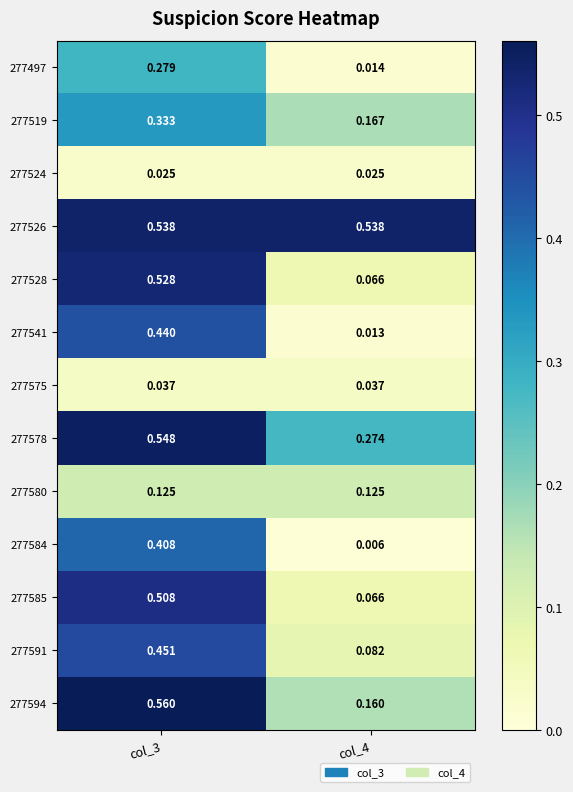

Which series changed the most between col_3 and col_4?

277528